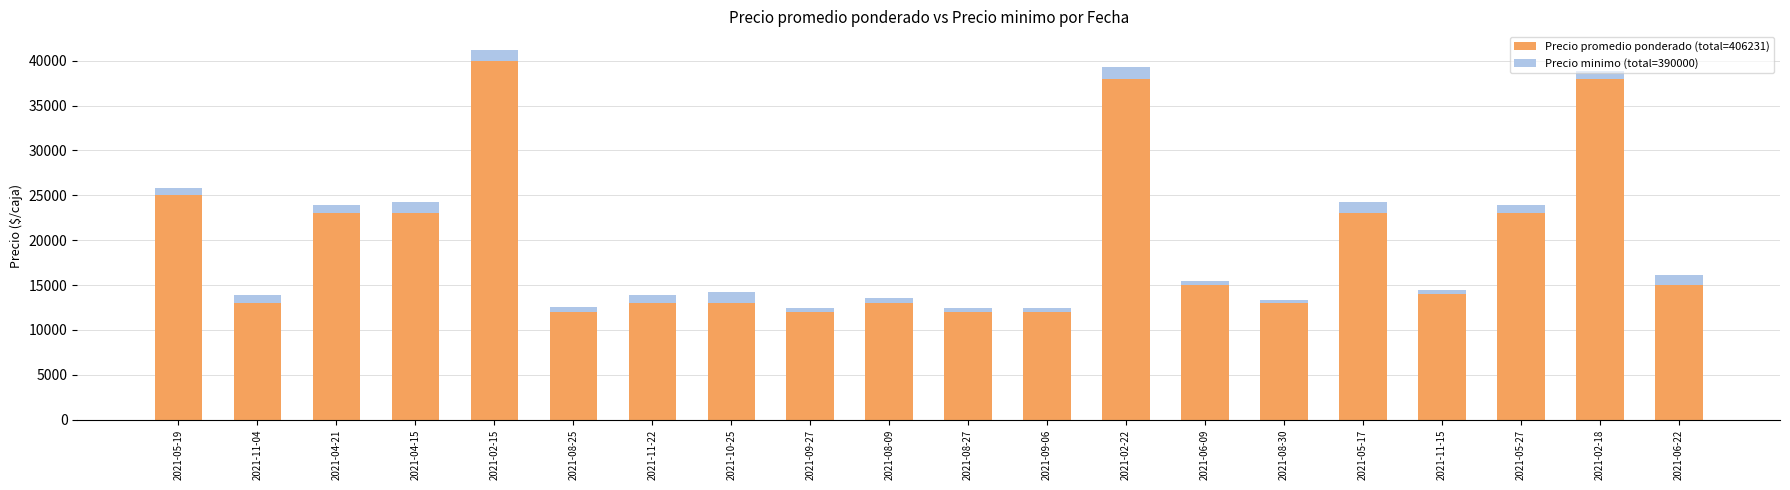

At which category is the sum across all series the highest?

2021-02-15